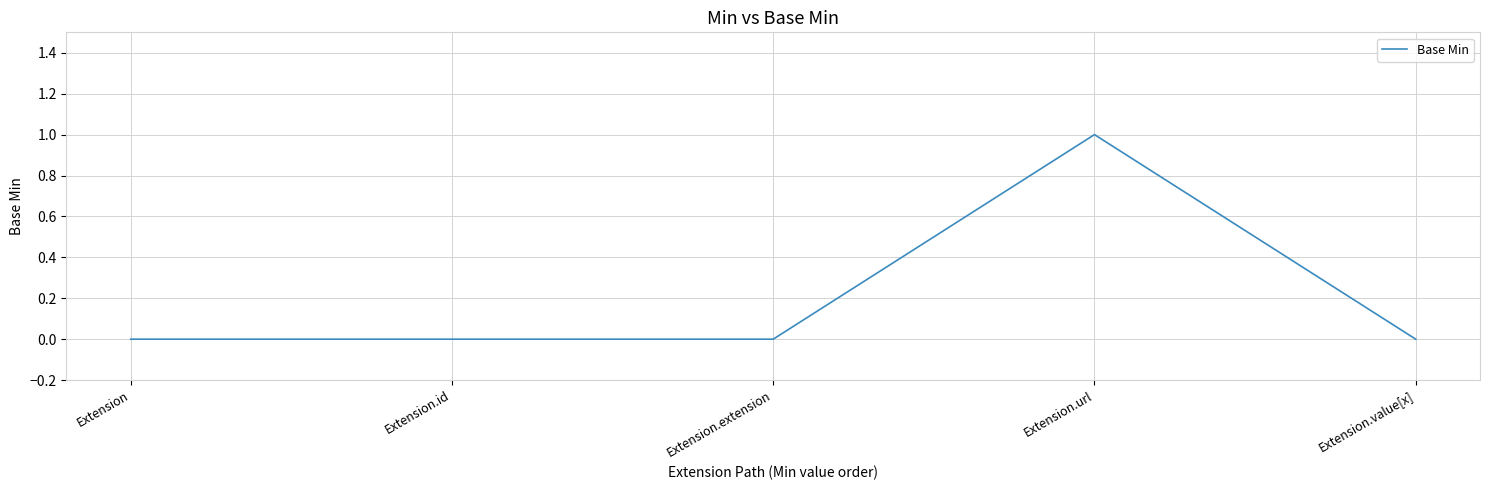

The chart shows a value of 0 at Extension.value[x]. True or false?

True